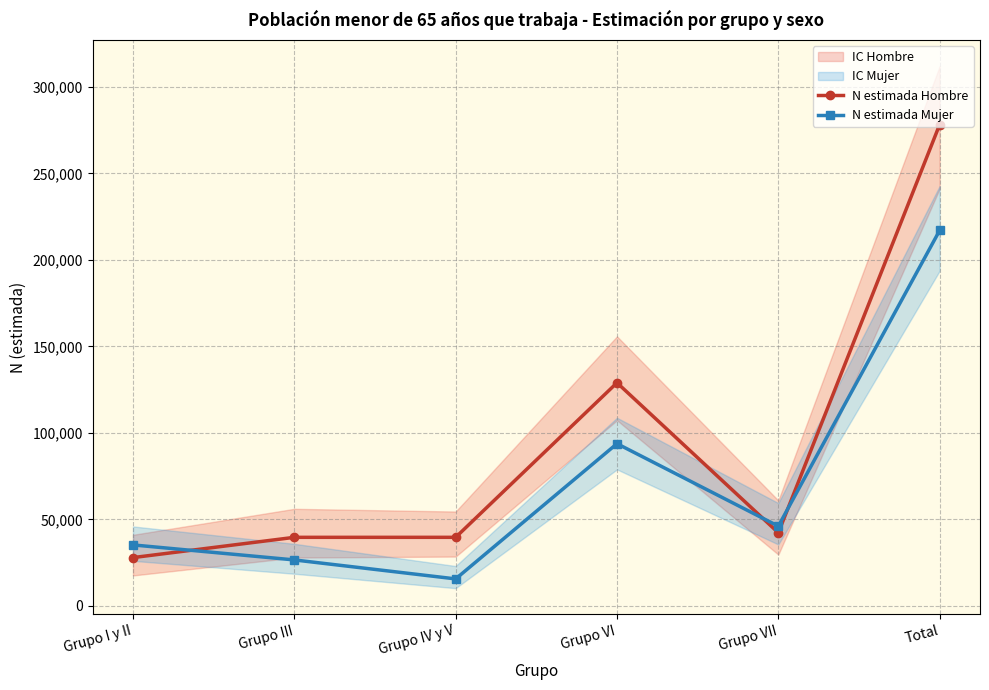

Is the value of N estimada Mujer at Grupo III greater than the value of N estimada Hombre at Total?

No